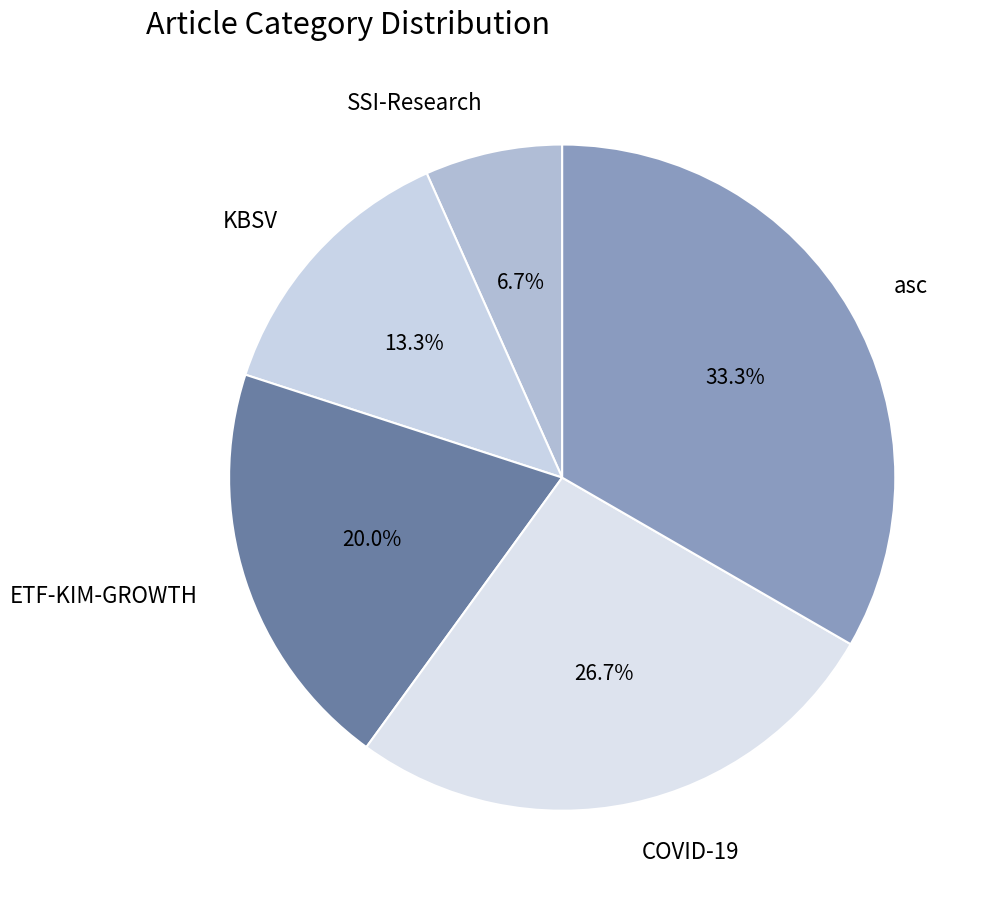

What portion of the pie excludes COVID-19?

73.3%